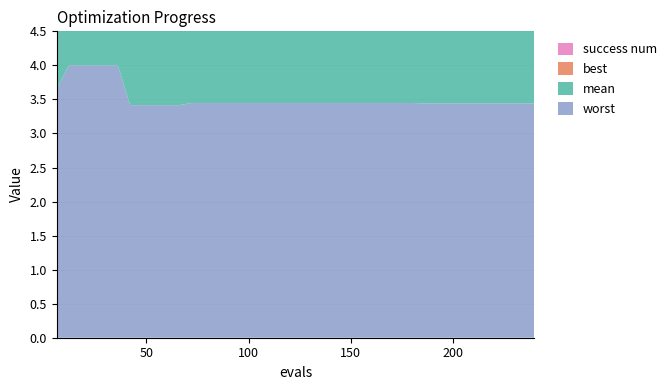

Reading left to right, extract all data points from this chart.

mean: 6=2.9	12=2.4	18=2.4	24=2.4	30=2.4	36=2.4	42=2.0	48=2.0	54=2.0	60=2.0	66=2.0	72=1.8	78=1.8	84=1.8	90=1.8	96=1.8	102=1.8	108=1.8	114=1.8	120=1.8	126=1.8	132=1.8	138=1.8	144=1.8	150=1.8	156=1.8	162=1.8	168=1.8	174=1.8	180=1.8	186=1.8	192=1.8	198=1.8	204=1.8	210=1.8	216=1.8	222=1.8	228=1.8	234=1.8	240=1.8
best: 6=2.0	12=0.7	18=0.7	24=0.7	30=0.7	36=0.7	42=0.4	48=0.4	54=0.4	60=0.4	66=0.4	72=0.1	78=0.1	84=0.1	90=0.1	96=0.1	102=0.1	108=0.1	114=0.1	120=0.1	126=0.1	132=0.1	138=0.1	144=0.1	150=0.1	156=0.1	162=0.1	168=0.1	174=0.1	180=0.1	186=0.1	192=0.1	198=0.1	204=0.1	210=0.1	216=0.1	222=0.1	228=0.1	234=0.1	240=0.1
worst: 6=3.7	12=4.0	18=4.0	24=4.0	30=4.0	36=4.0	42=3.4	48=3.4	54=3.4	60=3.4	66=3.4	72=3.4	78=3.4	84=3.4	90=3.4	96=3.4	102=3.4	108=3.4	114=3.4	120=3.4	126=3.4	132=3.4	138=3.4	144=3.4	150=3.4	156=3.4	162=3.4	168=3.4	174=3.4	180=3.4	186=3.4	192=3.4	198=3.4	204=3.4	210=3.4	216=3.4	222=3.4	228=3.4	234=3.4	240=3.4
success num: 6=0.0	12=0.0	18=0.0	24=0.0	30=0.0	36=0.0	42=0.0	48=0.0	54=0.0	60=0.0	66=0.0	72=0.0	78=0.0	84=0.0	90=0.0	96=0.0	102=0.0	108=0.0	114=0.0	120=0.0	126=0.0	132=0.0	138=0.0	144=0.0	150=0.0	156=0.0	162=0.0	168=0.0	174=0.0	180=0.0	186=0.0	192=0.0	198=0.0	204=0.0	210=0.0	216=0.0	222=0.0	228=0.0	234=0.0	240=0.0